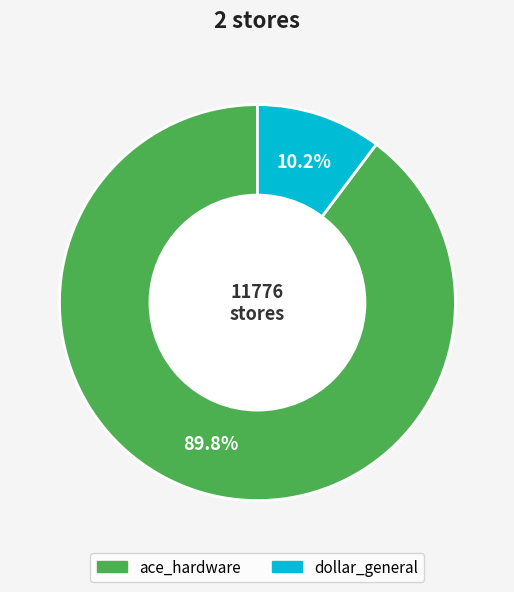

The ace_hardware slice represents 90% of the pie. True or false?

True